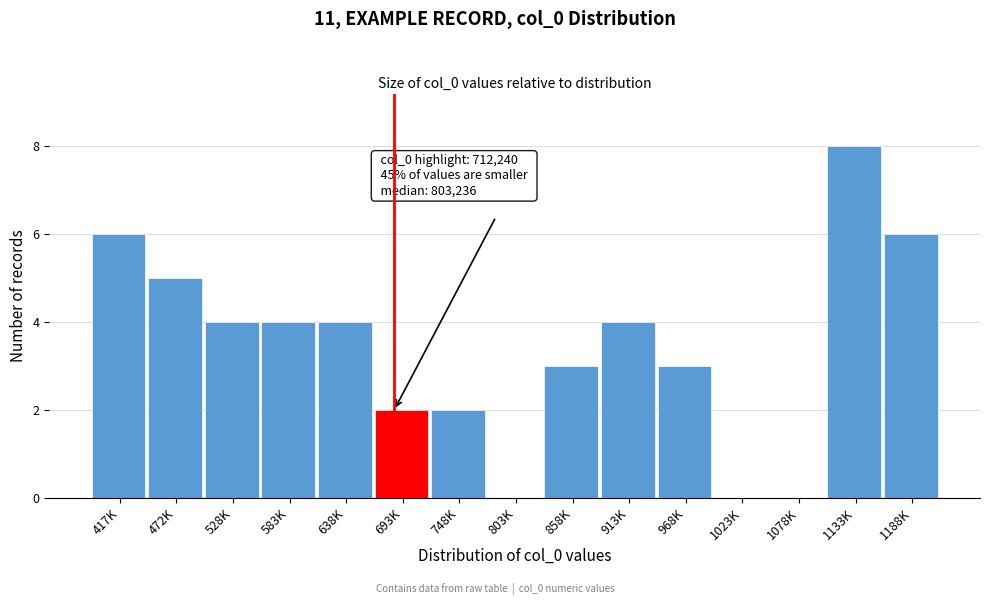

Reading left to right, extract all data points from this chart.

417K=6	472K=5	528K=4	583K=4	638K=4	693K=2	748K=2	803K=0	858K=3	913K=4	968K=3	1023K=0	1078K=0	1133K=8	1188K=6